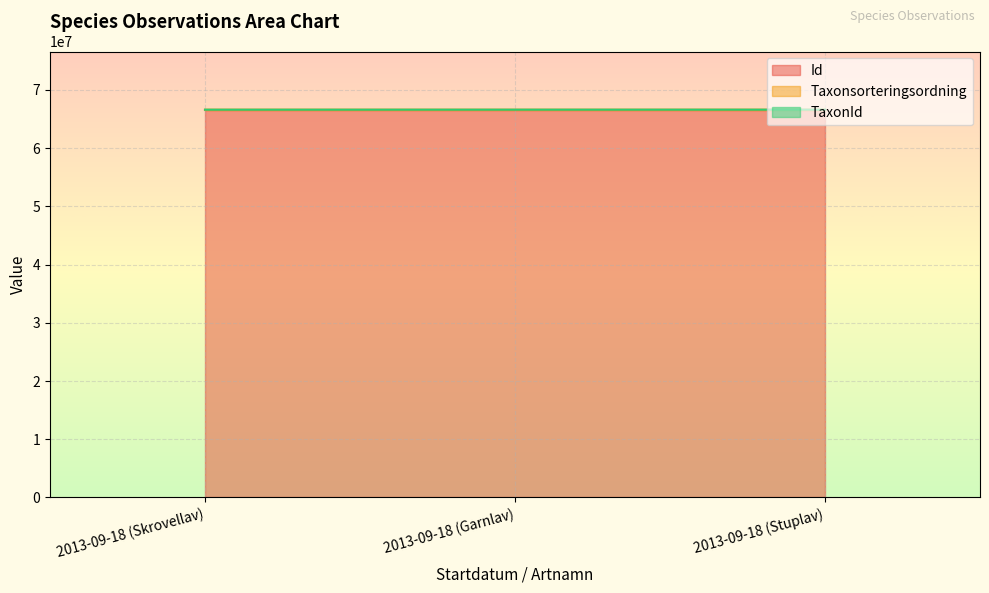

What is the label of the 3rd point from the left?

2013-09-18 (Stuplav)